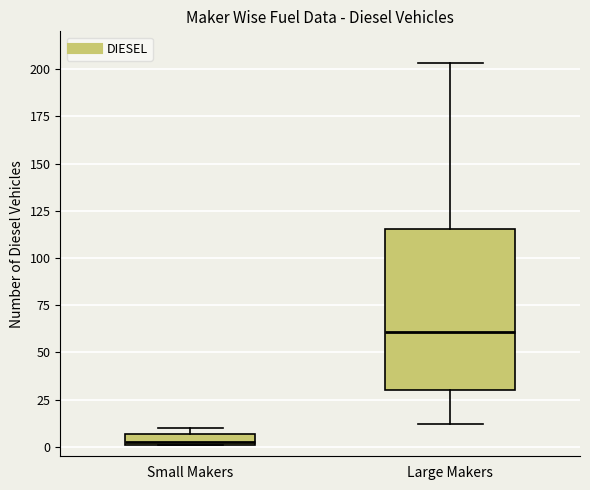

Where does the lower whisker of the box for Large Makers end on the y-axis? The values are not printed on the chart, so give them approximately, as read against the axis.

10